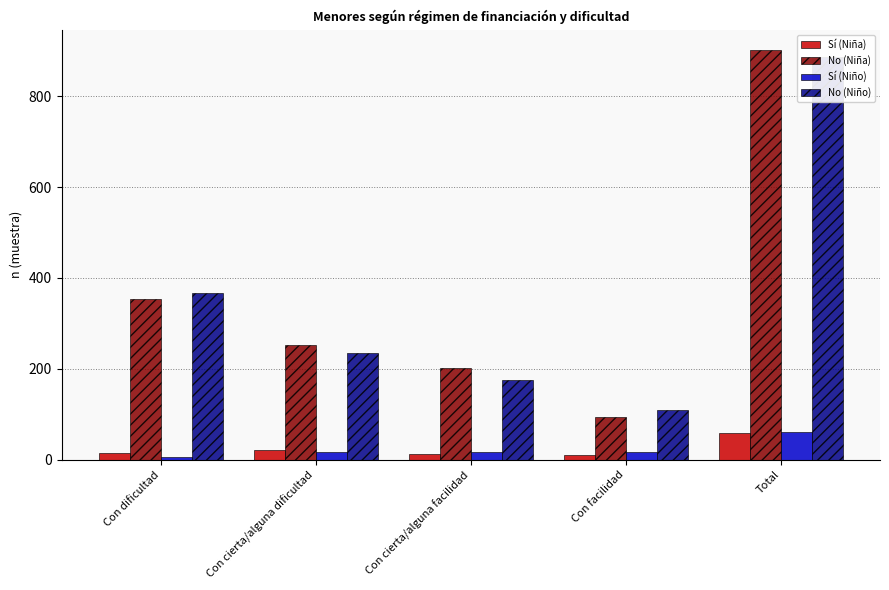

What is the average value of the Sí (Niña) series?

24